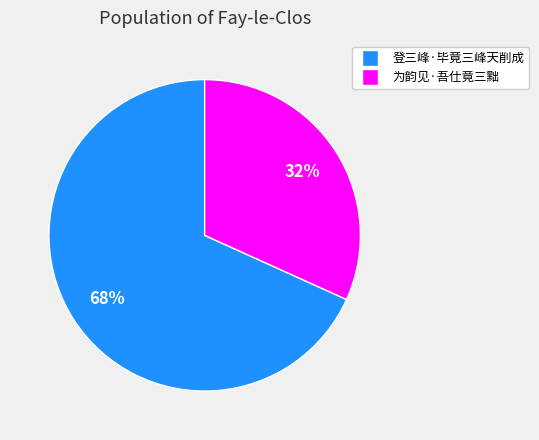

To the nearest percent, what is the difference between the 为韵见·吾仕竟三黜 and 登三峰·毕竟三峰天削成 slice percentages?

36%